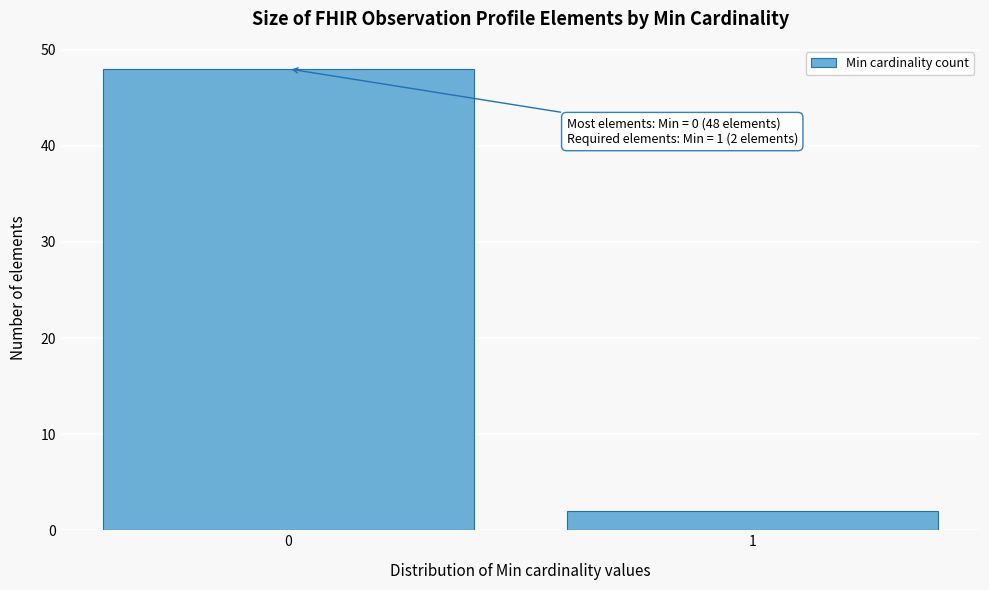

Reading left to right, what are all the values shown in this chart?

48	2